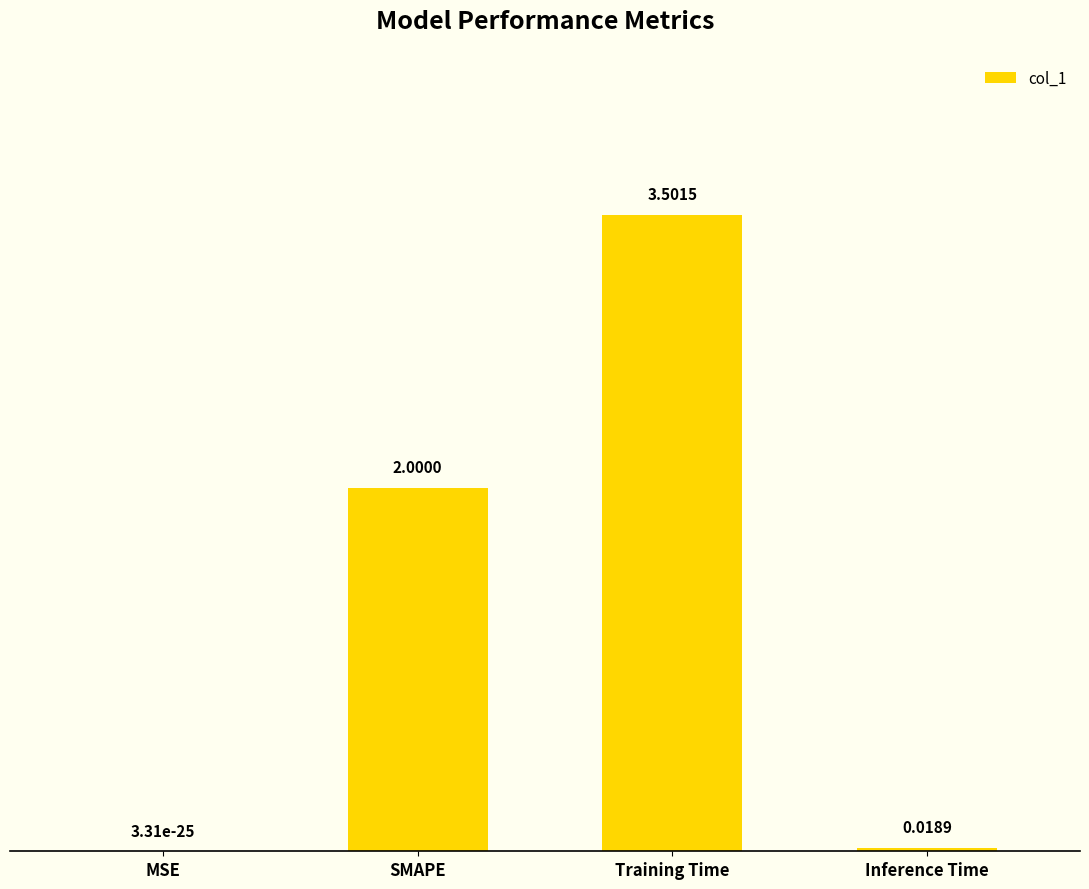

Where is the data nearest to the value 1?

Inference Time